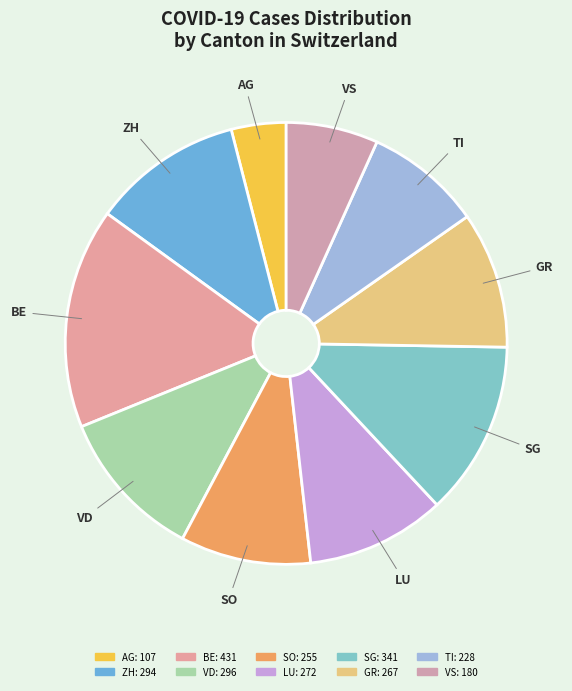

What percentage is NOT represented by BE?

83.9%